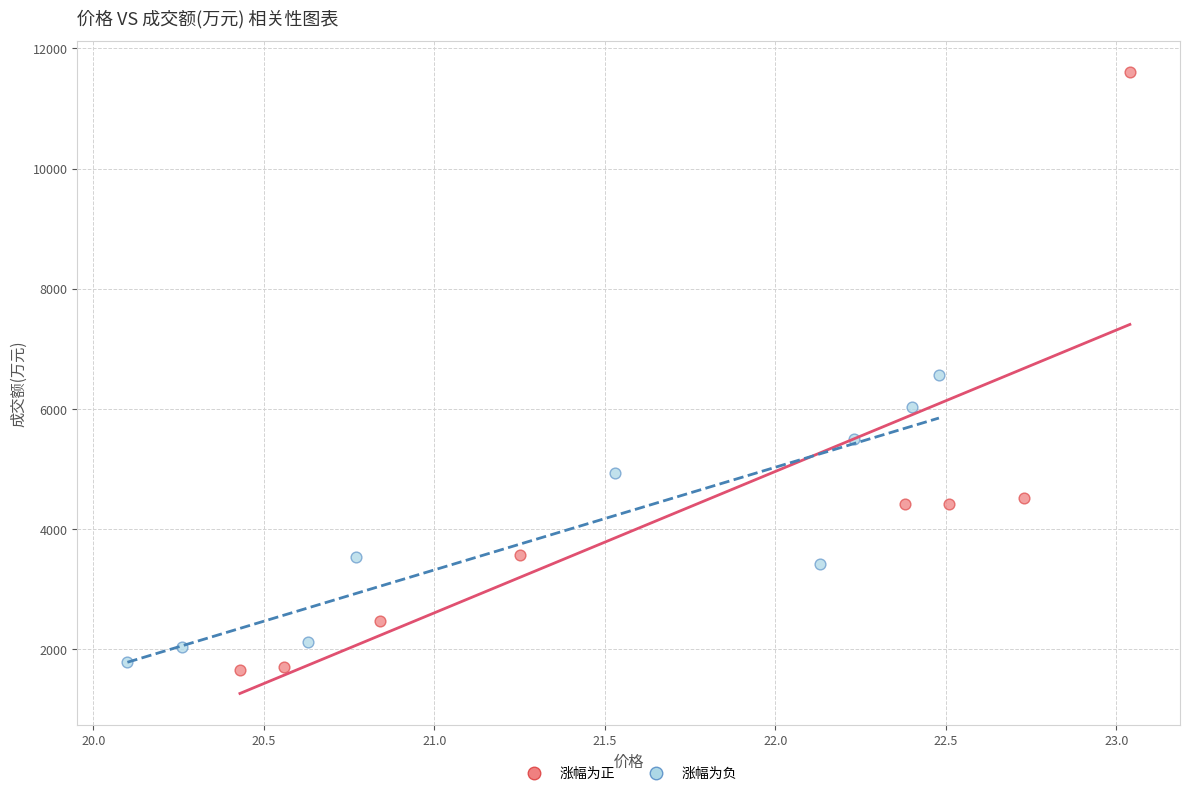

Which series has the largest Y range (max minus min)?

涨幅为正